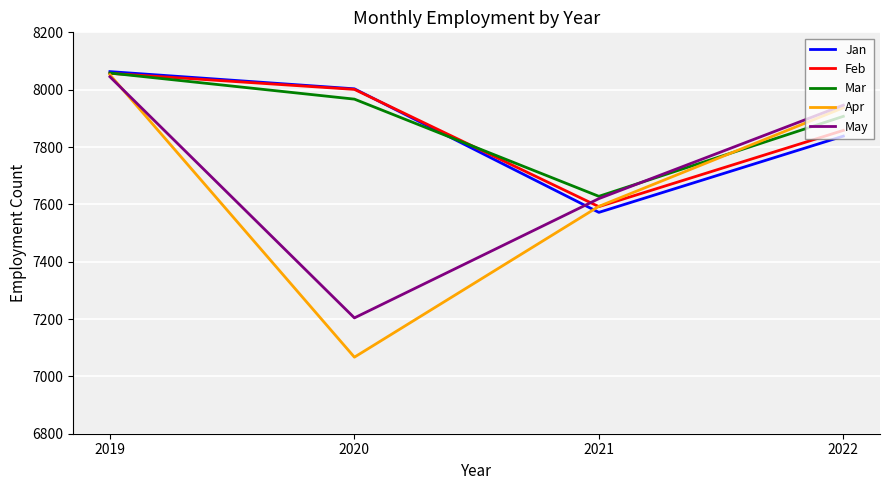

What is the difference between the highest and lowest values at 2022?

108